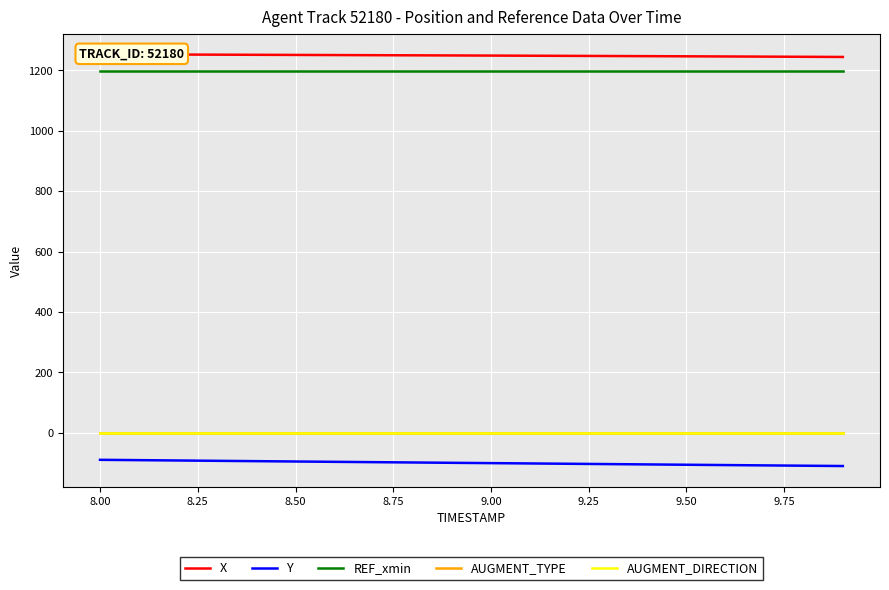

True or false: REF_xmin and AUGMENT_TYPE intersect in this chart.

False